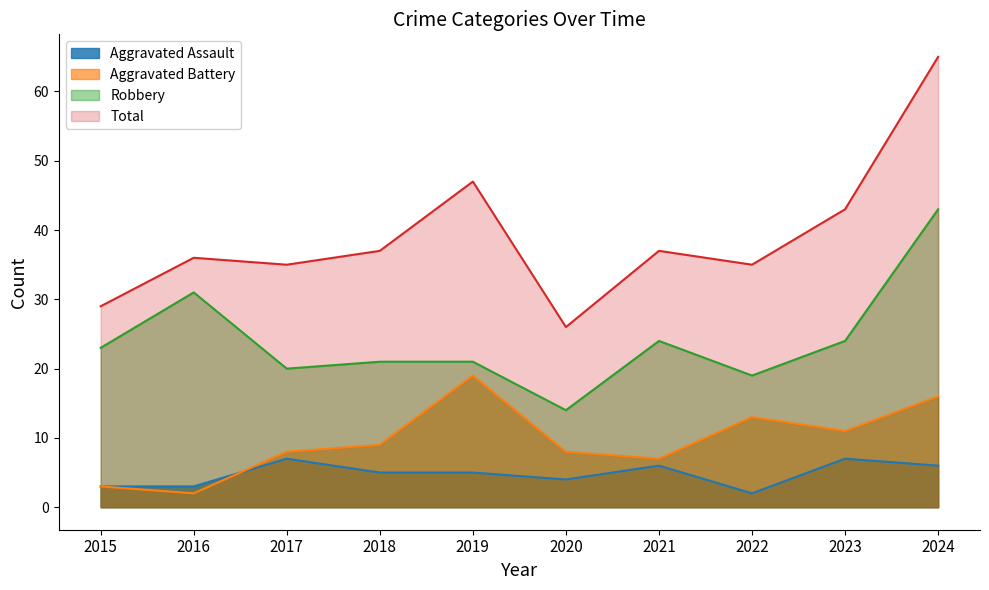

At 2021, list the series in order from smallest to largest.

Aggravated Assault, Aggravated Battery, Robbery, Total